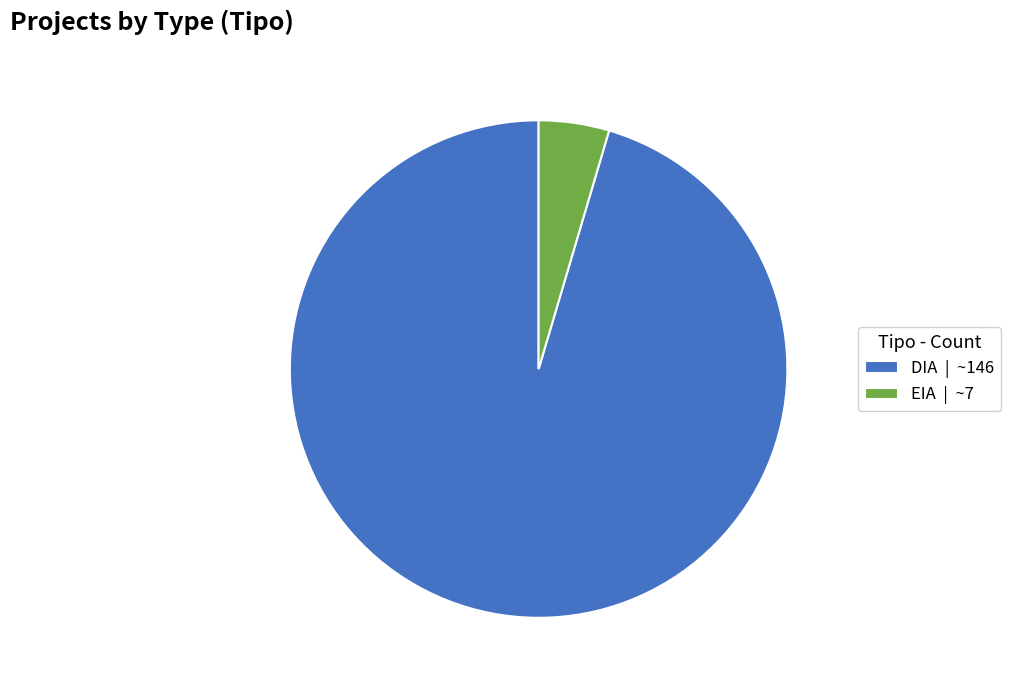

How many segments does this pie chart have?

2